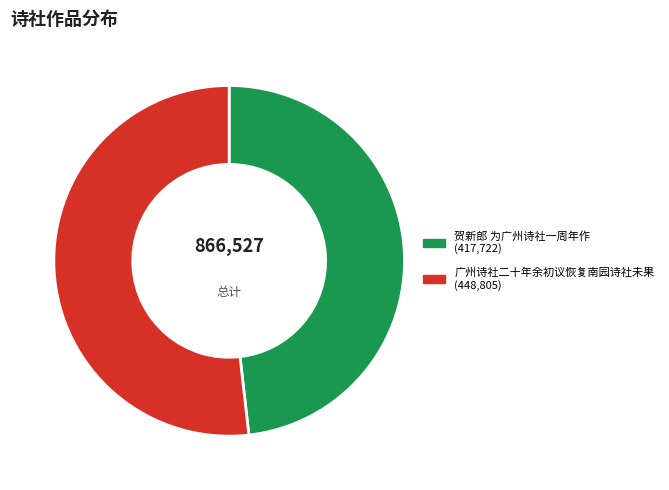

Approximately how many times larger is the value at 贺新郎 为广州诗社一周年作 compared to 广州诗社二十年余初议恢复南园诗社未果?

0.9